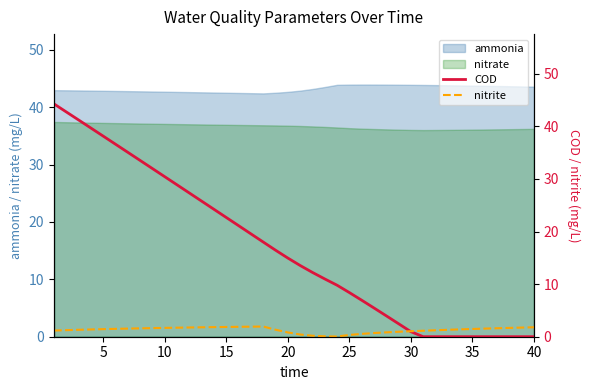

How many intersections are there between nitrite and COD?

1